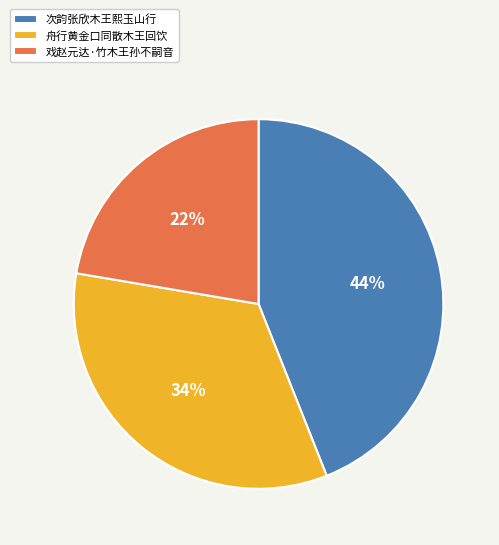

Do 次韵张欣木王熙玉山行 and 舟行黄金口同散木王回饮 together represent more than half of the pie?

Yes